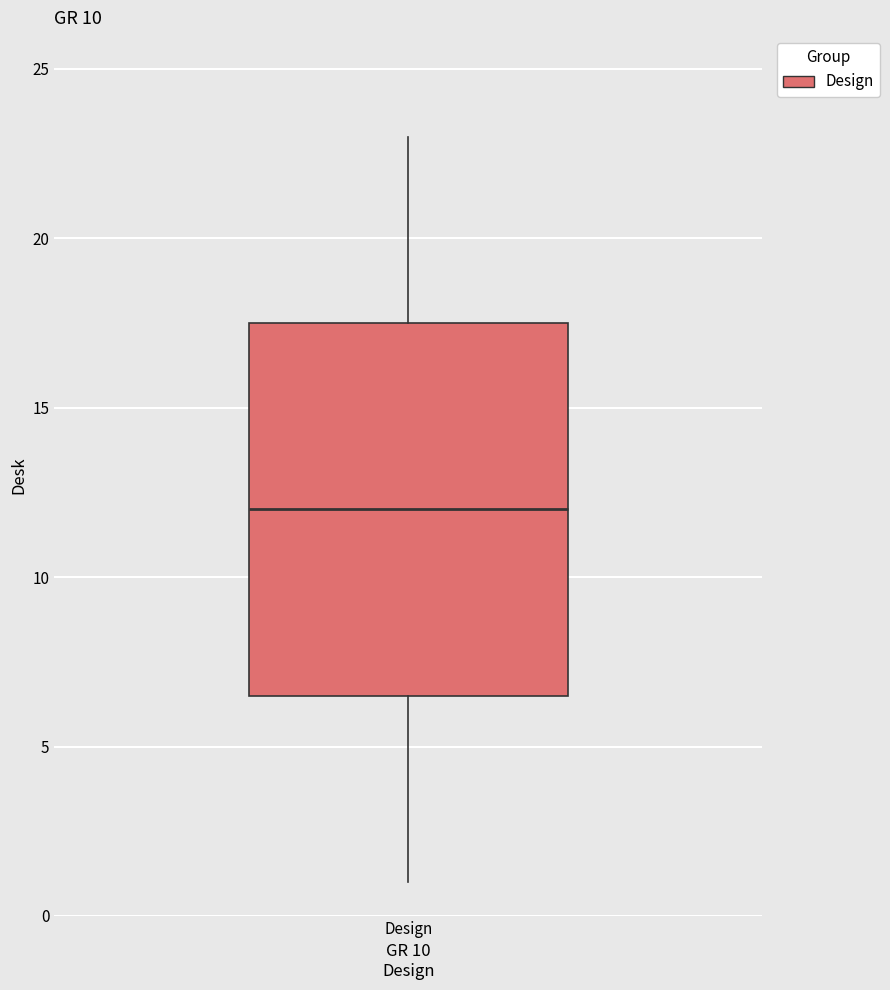

Where does the lower whisker of the box for Design end on the y-axis? The values are not printed on the chart, so give them approximately, as read against the axis.

1.0